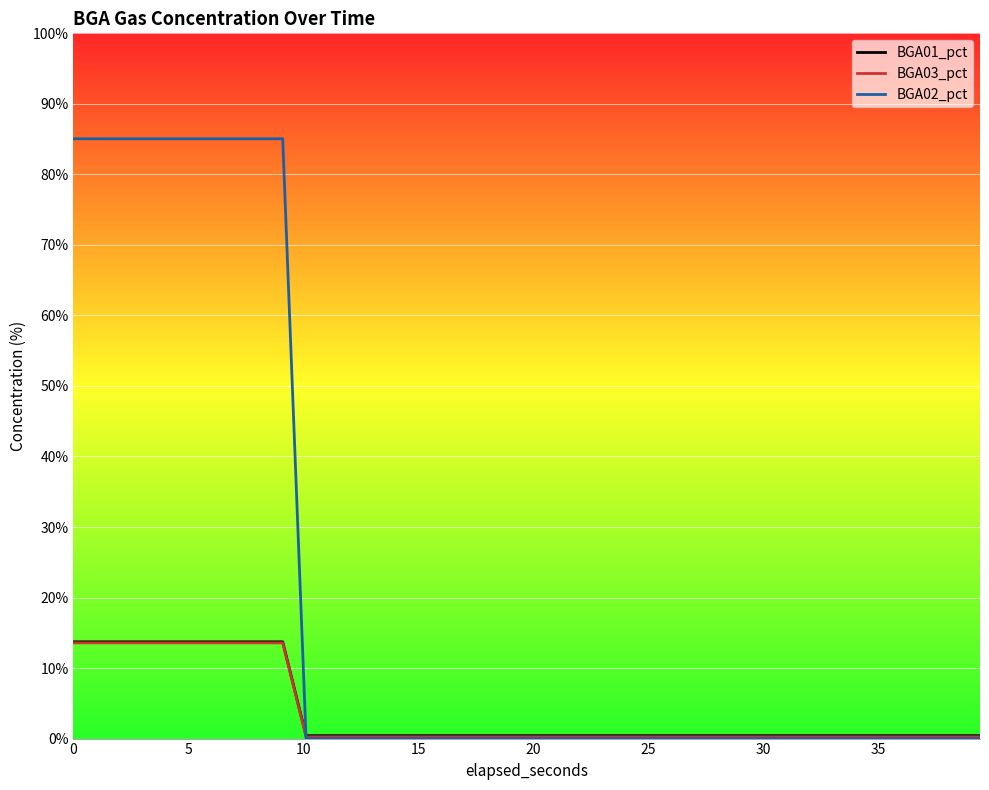

Which series ends up on top after the final intersection of BGA01_pct and BGA02_pct?

BGA01_pct